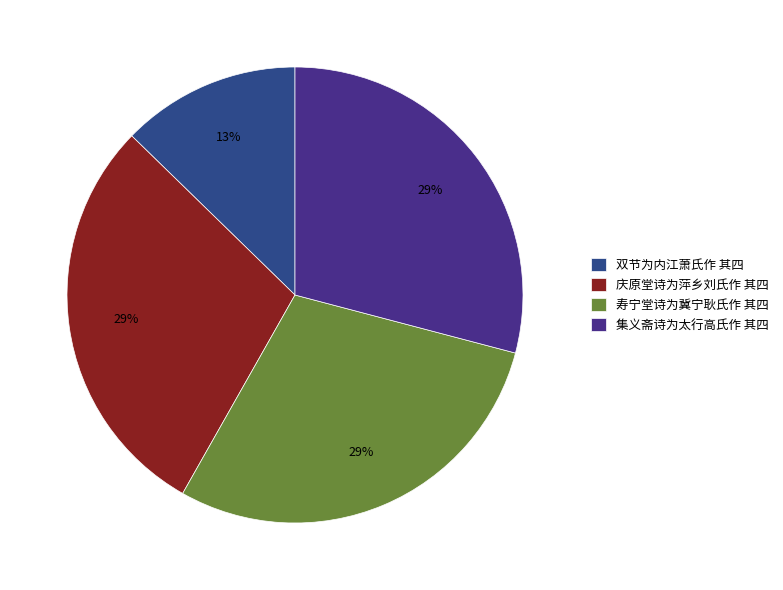

Count the number of slices in the pie.

4